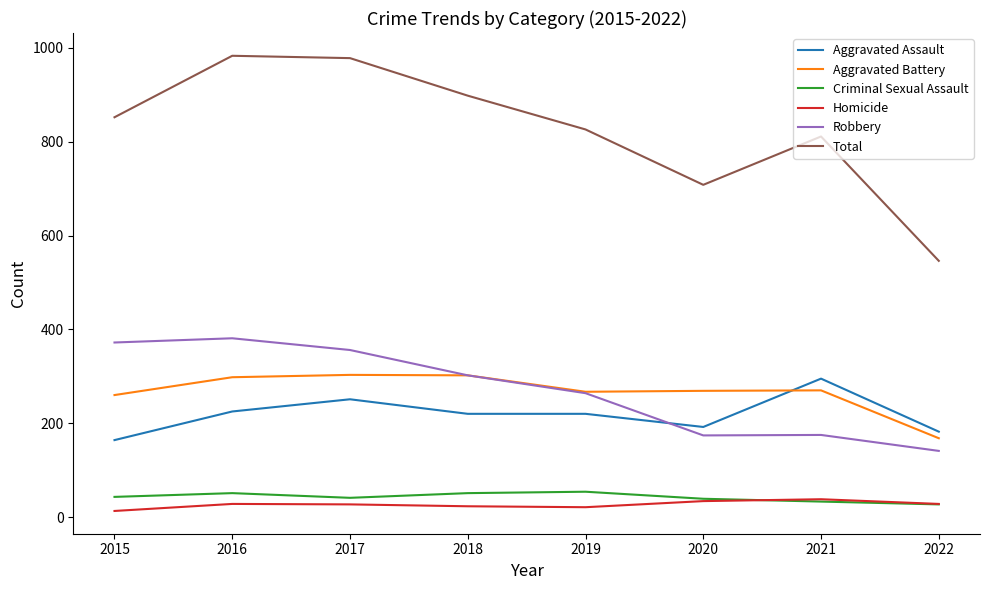

What is the smallest value displayed?

13